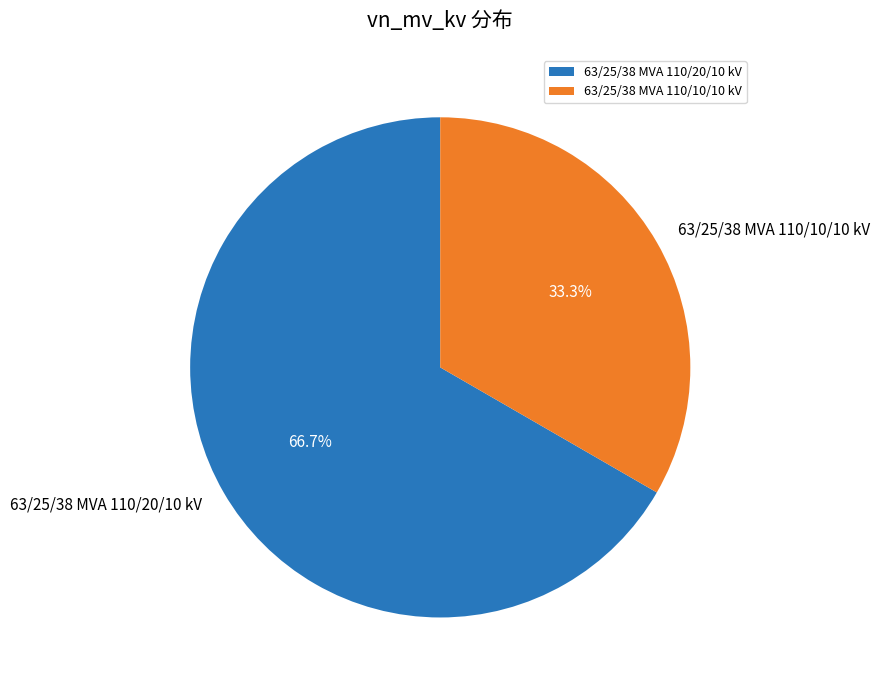

The 63/25/38 MVA 110/10/10 kV slice represents 42% of the pie. True or false?

False